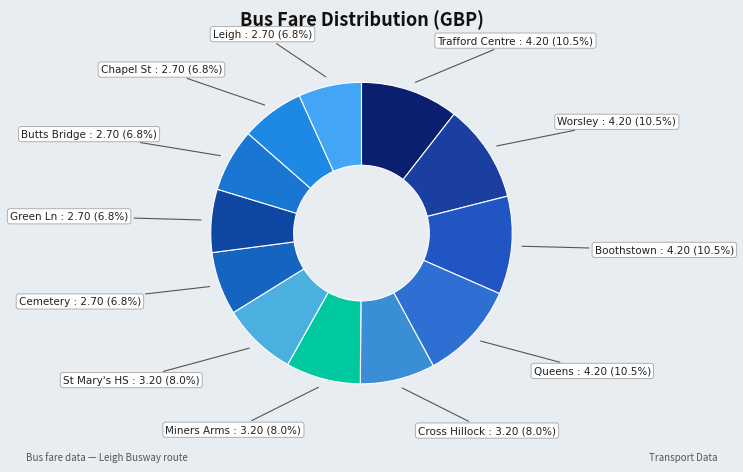

Which has a higher value, Butts Bridge or Miners Arms?

Miners Arms